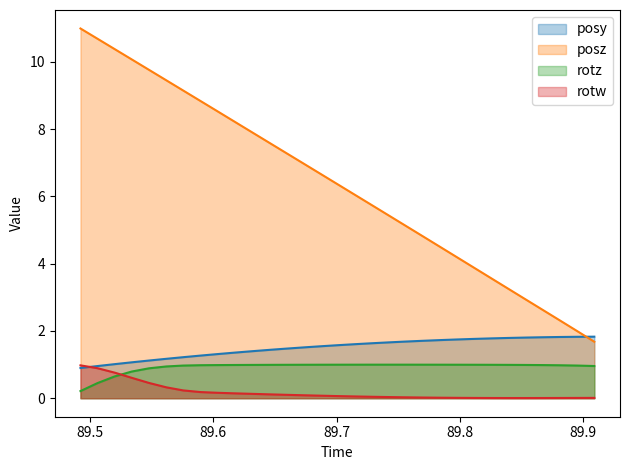

Which series ends up on top after the final intersection of posy and rotw?

posy